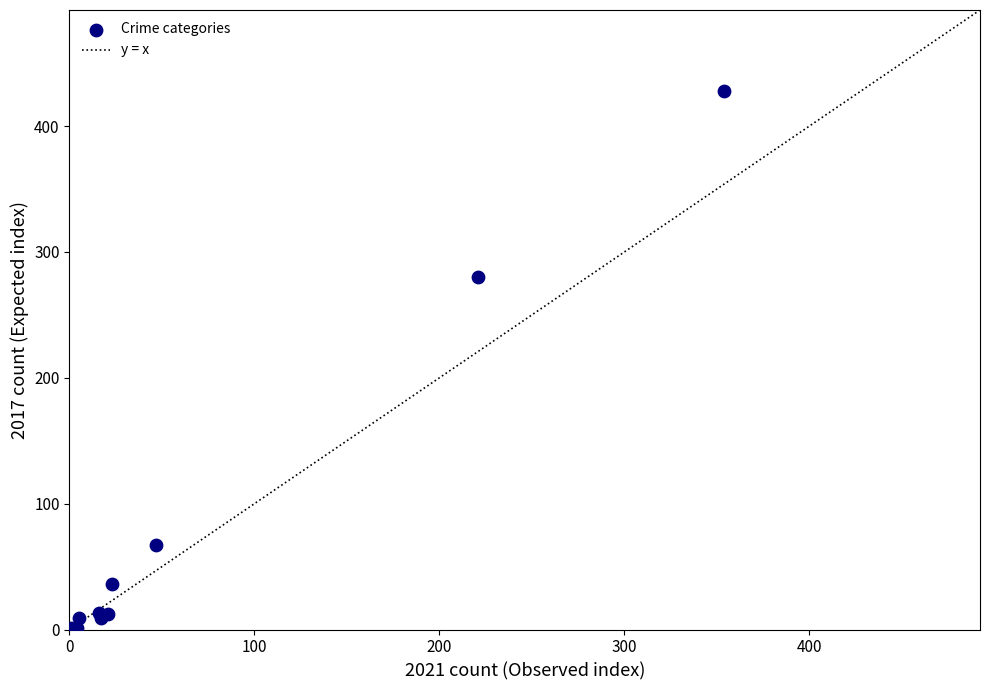

What Y value in the scatter plot is closest to 214?

280